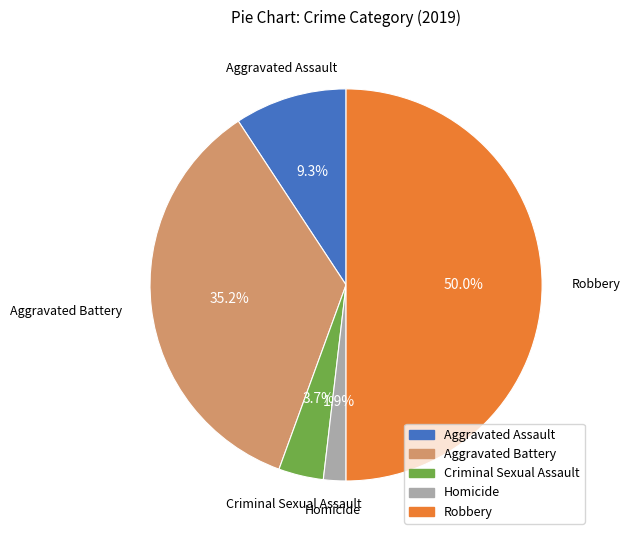

Is Aggravated Assault the majority of the pie?

No